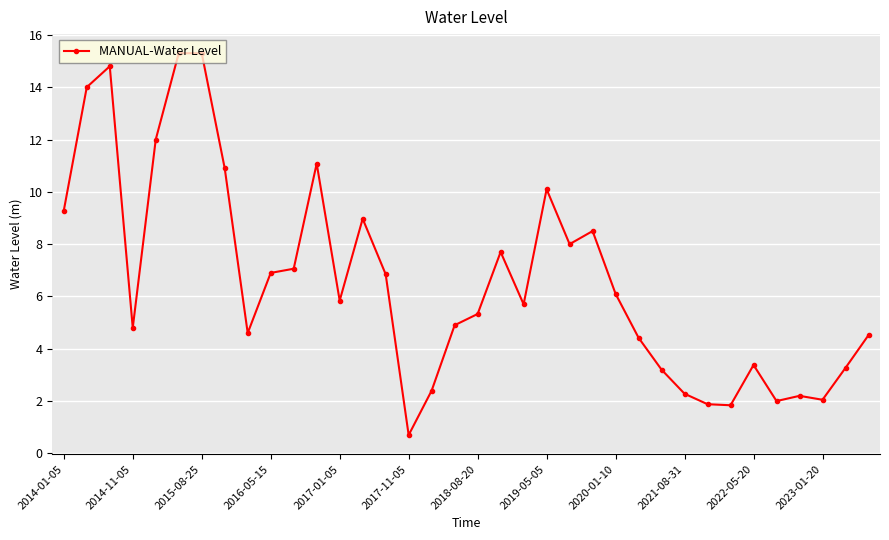

What is the sum of all values?

238.2